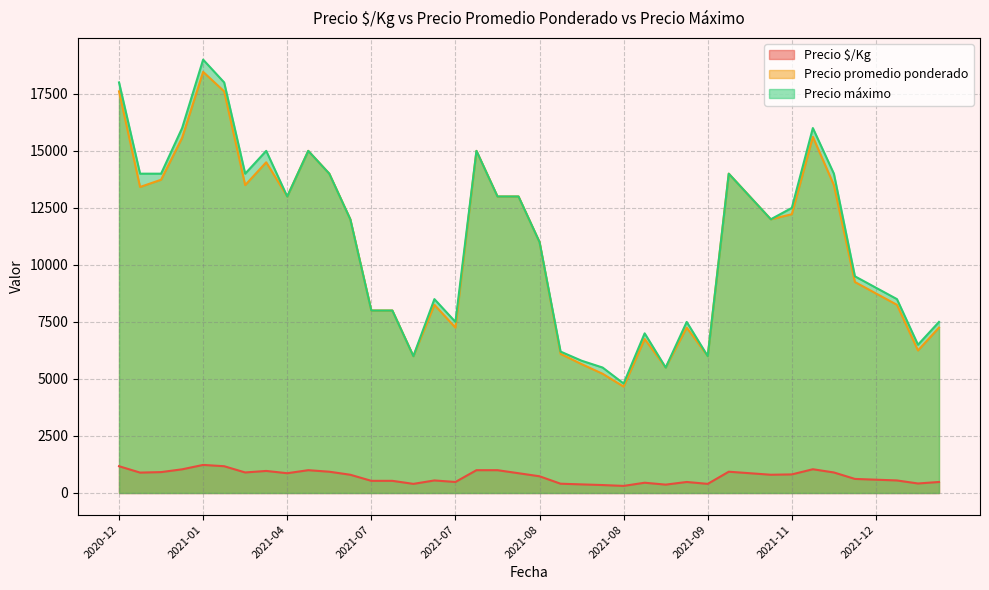

How many interior local valleys does the Precio $/Kg series have?

10